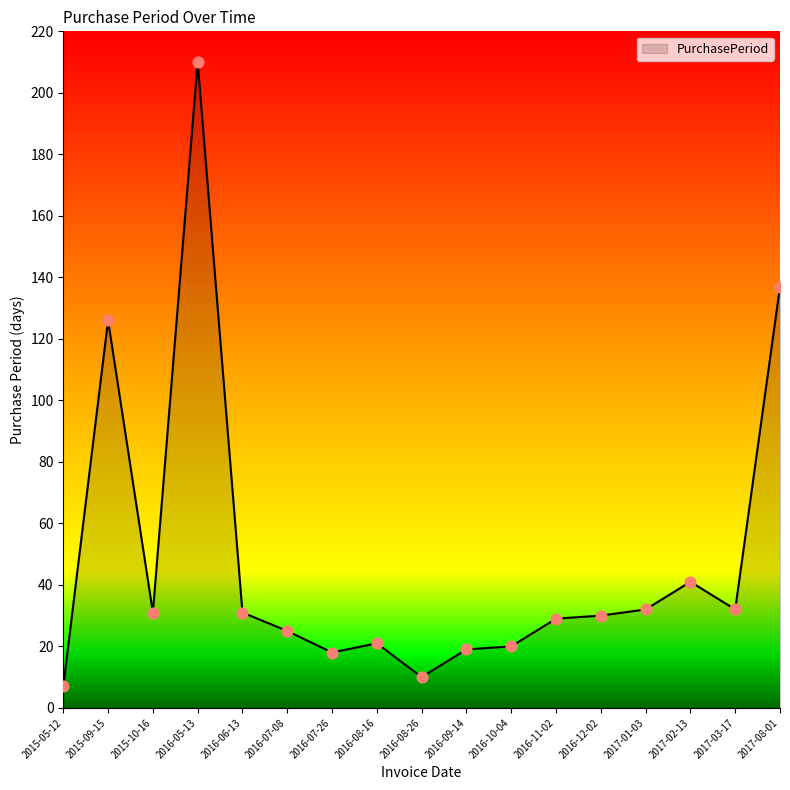

What is the change in value from 2015-09-15 to 2016-08-26?

-116